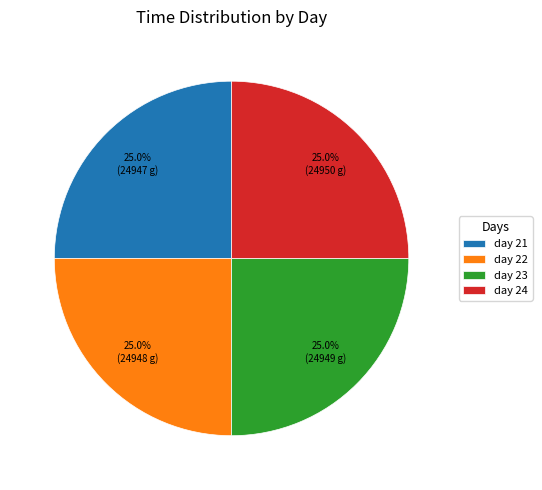

What is the ratio of the value at day 22 to the value at day 23?

1.0